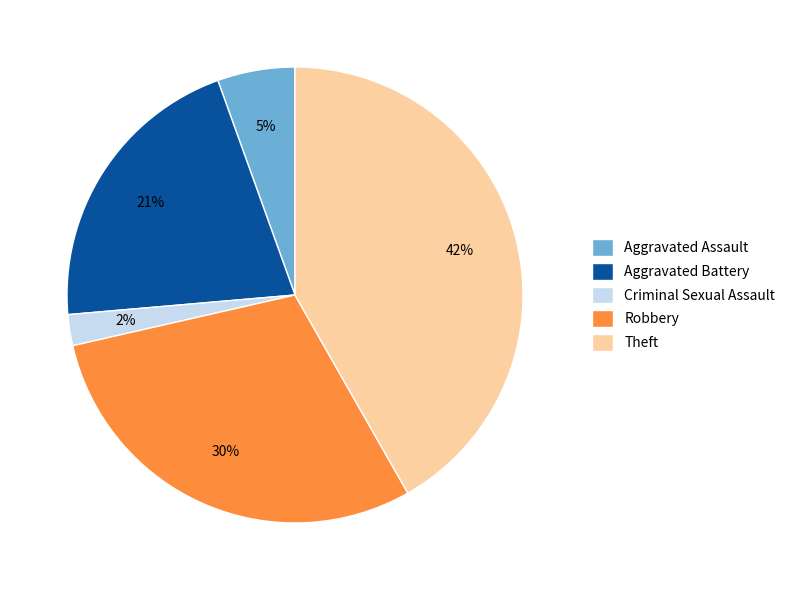

What is the ratio of the value at Aggravated Assault to the value at Criminal Sexual Assault?

2.5